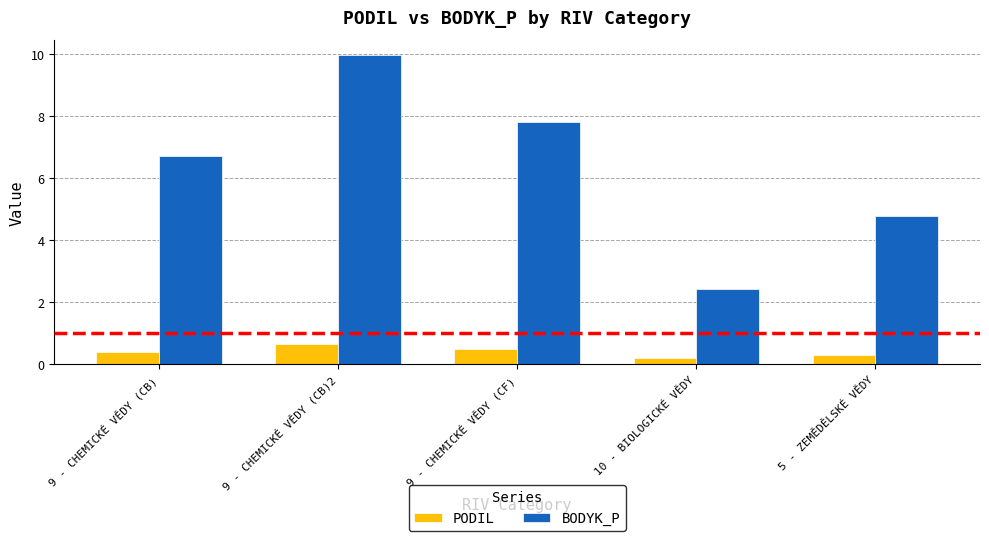

Reading left to right, transcribe all the data shown in this chart.

PODIL: 0.4	0.7	0.5	0.2	0.3
BODYK_P: 6.7	10.0	7.8	2.4	4.8